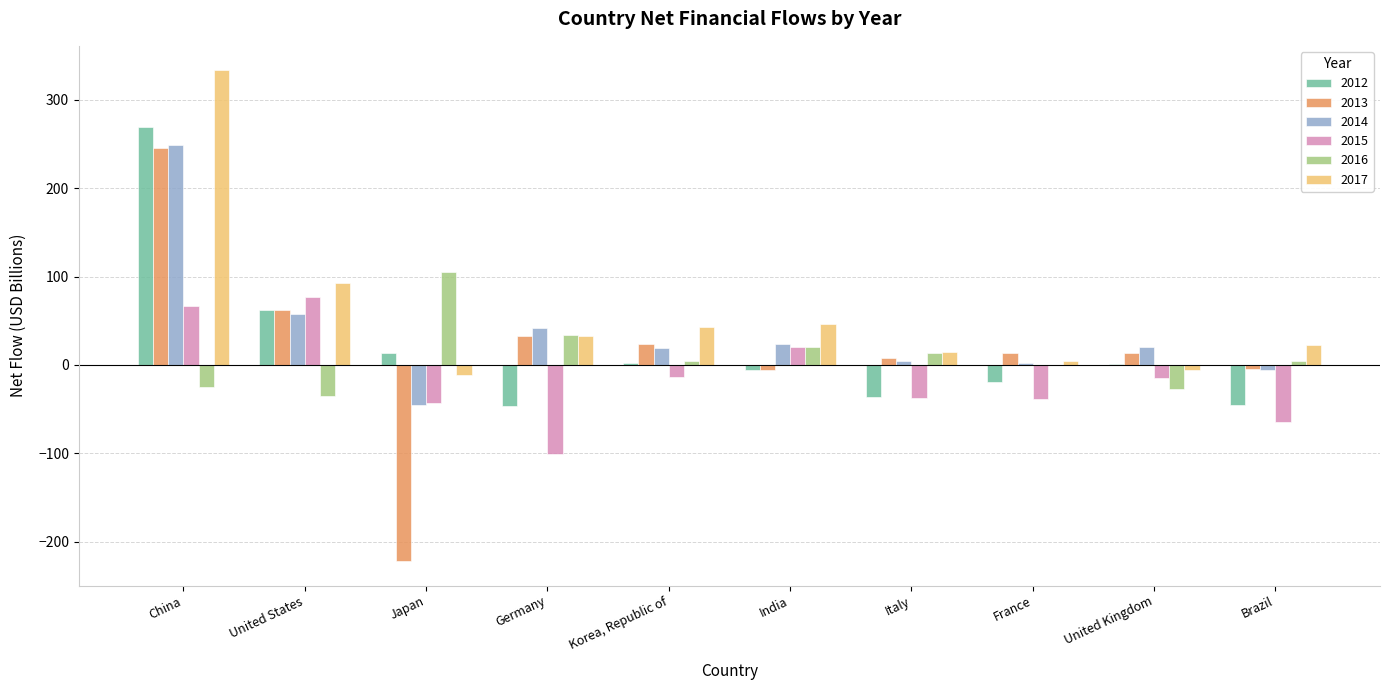

How many positive values does the 2015 series have?

3